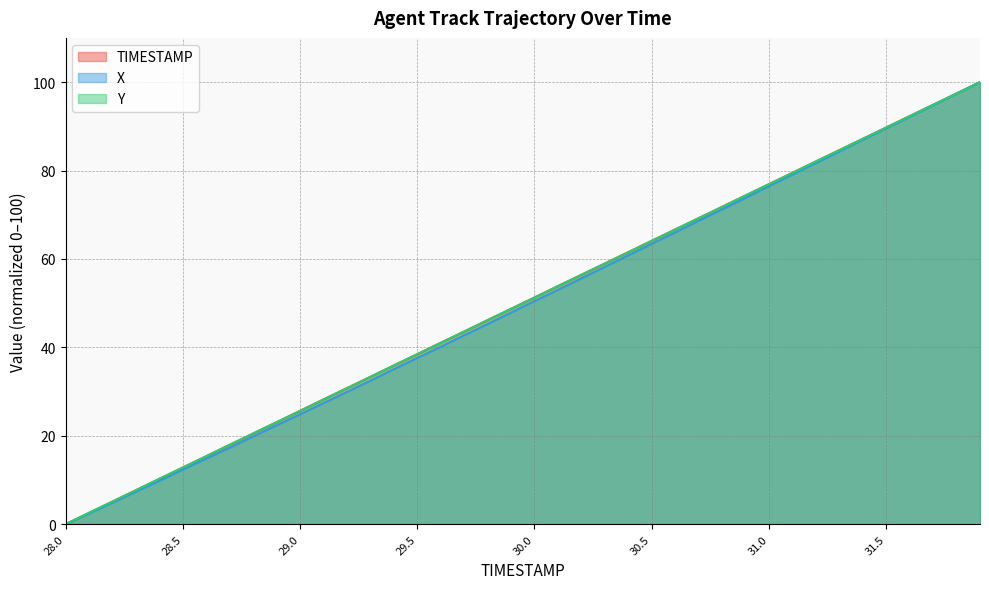

Which label corresponds to the largest value in the chart?

31.9